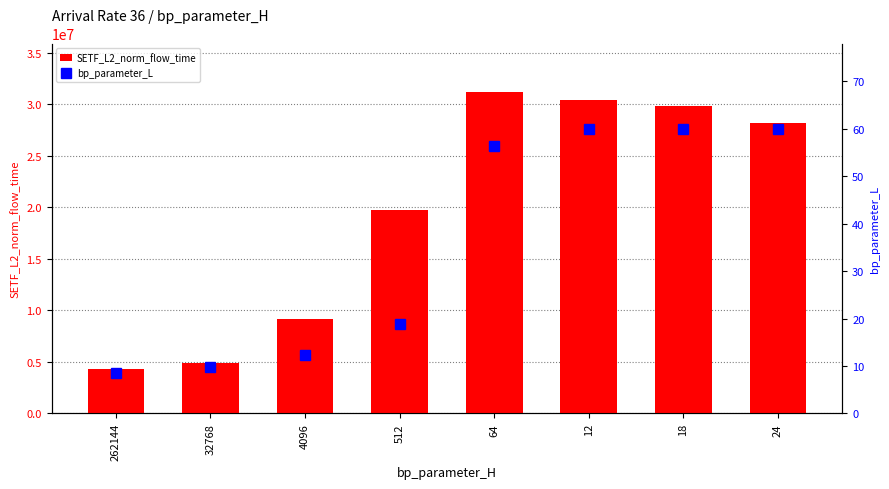

Reading left to right, transcribe all the data shown in this chart.

SETF_L2_norm_flow_time: 4335513.0	4842715.9	9177518.1	19727620.3	31201086.3	30446971.2	29844851.1	28193781.1
bp_parameter_L: 8.5	9.8	12.4	18.9	56.3	60.0	60.0	60.0